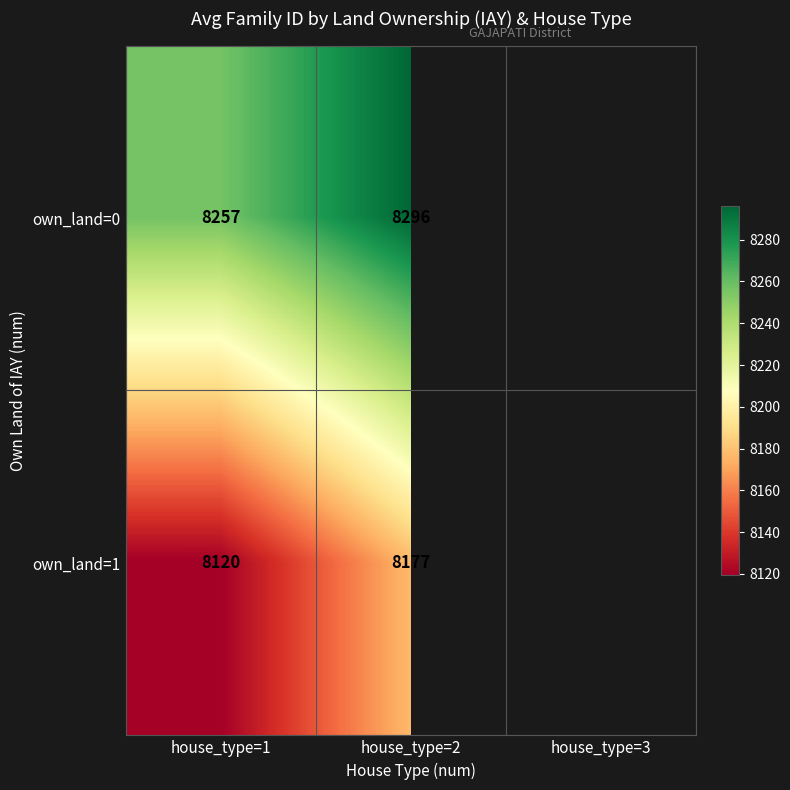

What is the maximum value for own_land=1?

8177.0